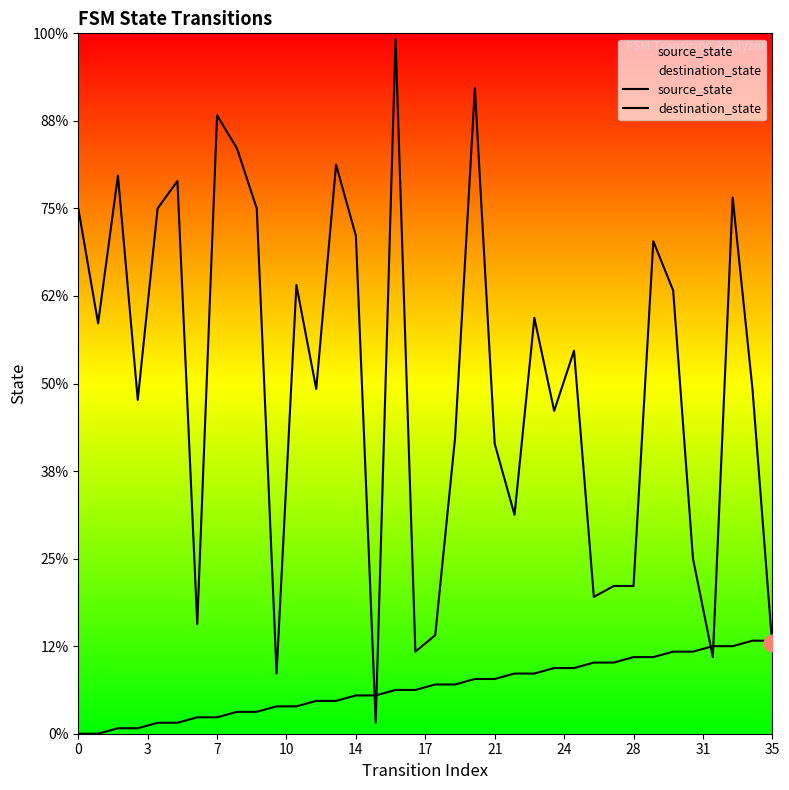

Where do destination_state and source_state first cross each other?

14 and 15